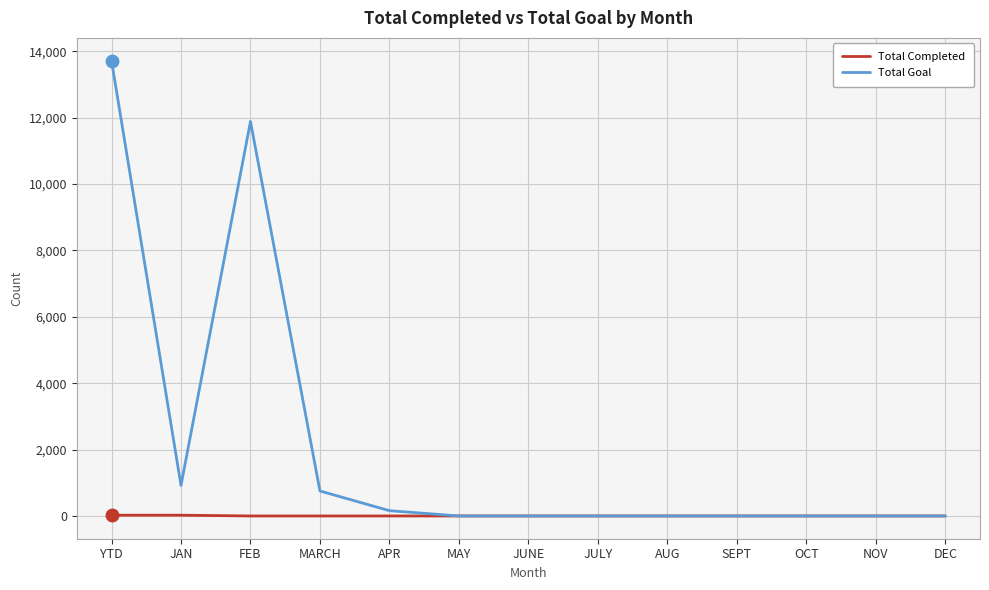

Does the chart have visible grid lines?

Yes